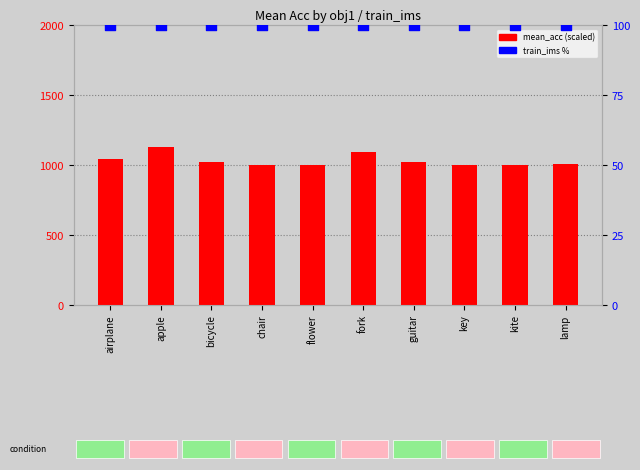

Which series reaches the minimum Y coordinate?

train_ims %